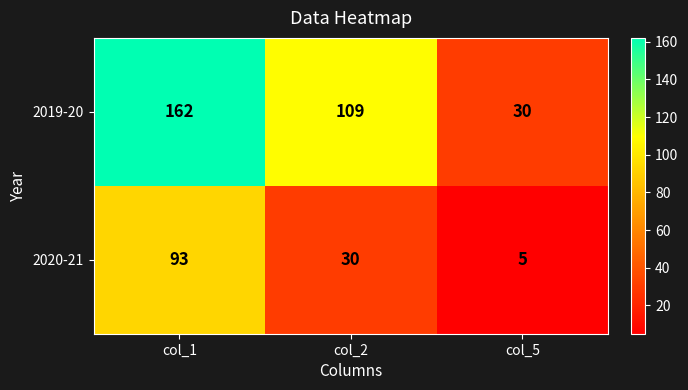

Count the number of data series in this chart.

2